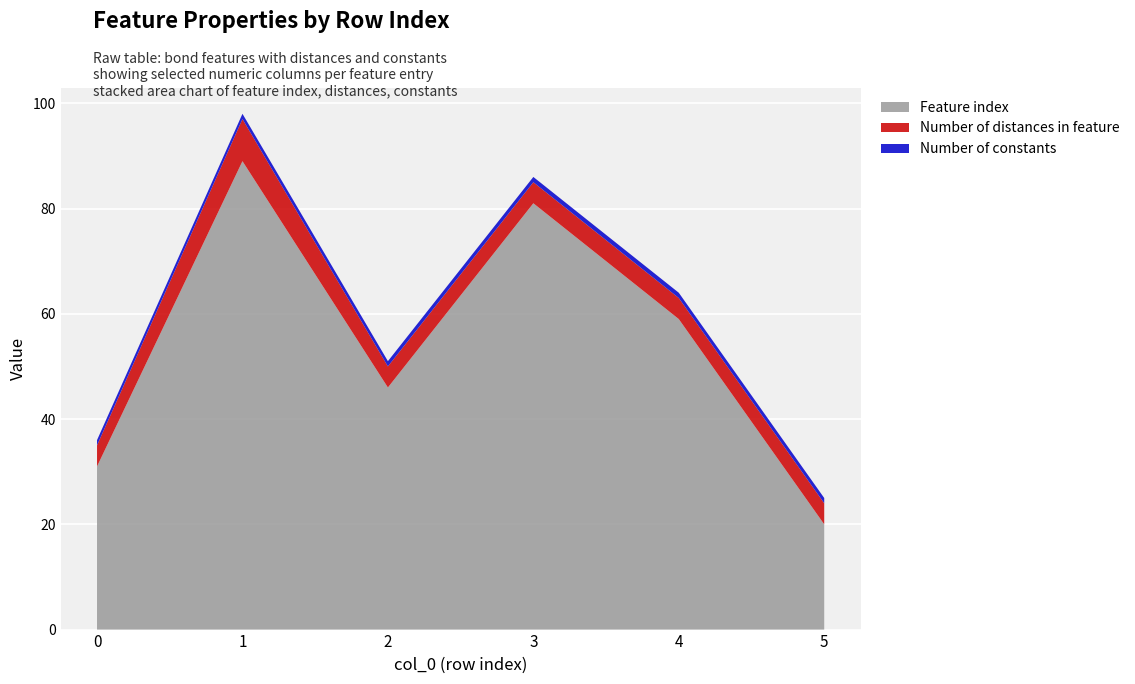

Reading right to left, extract all data points from this chart.

Feature index: 5=20	4=59	3=81	2=46	1=89	0=31
Number of distances in feature: 5=4	4=4	3=4	2=4	1=8	0=4
Number of constants: 5=1	4=1	3=1	2=1	1=1	0=1